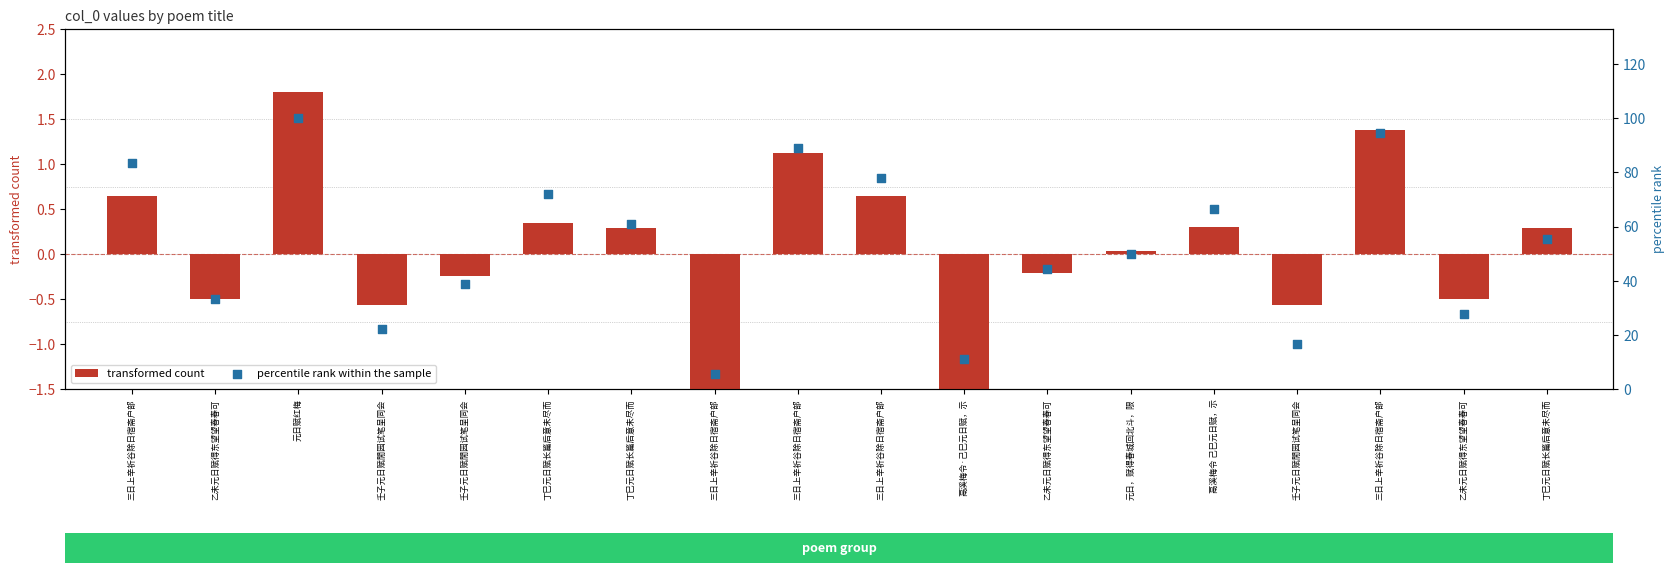

Which series contains the lowest Y value?

transformed count